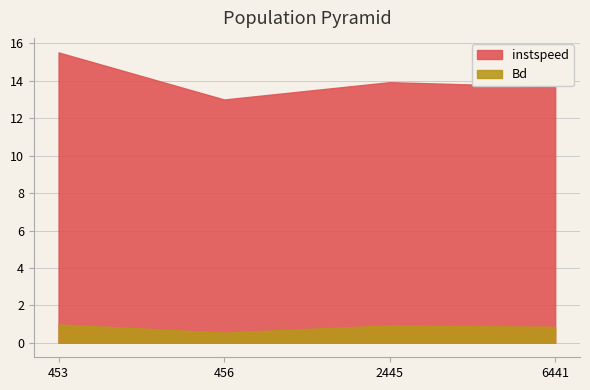

Reading left to right, transcribe all the data shown in this chart.

instspeed: 15.5	13.0	13.9	13.7
Bd: 1.0	0.5	0.9	0.9